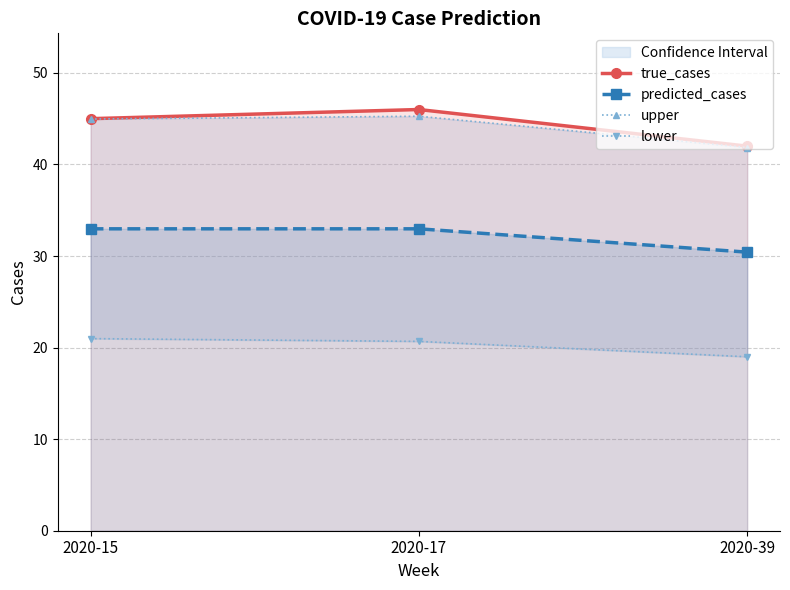

How many lines are shown in the chart?

4